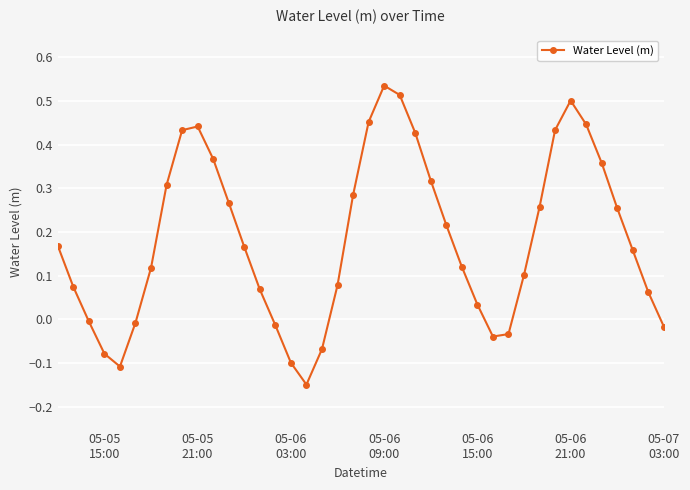

True or false: the data has more than 2 interior local peaks.

True